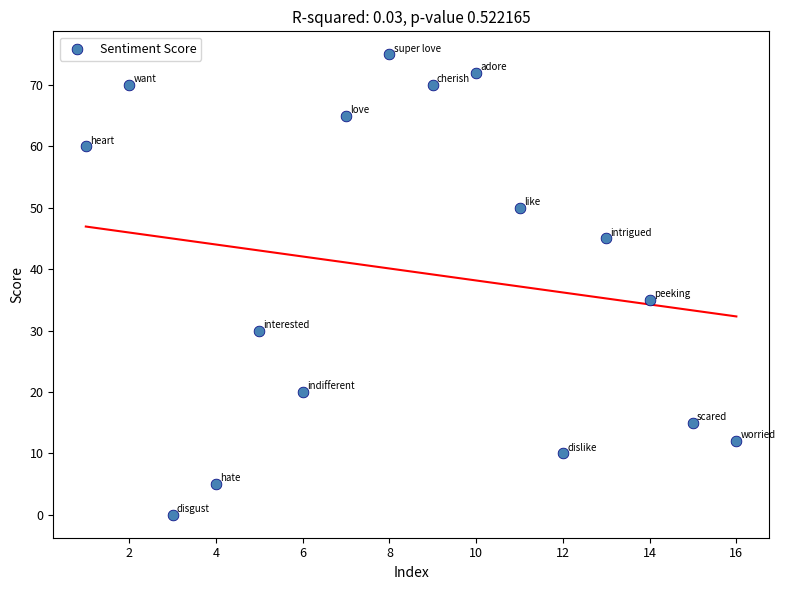

What Y value in the scatter plot is closest to 37?

35